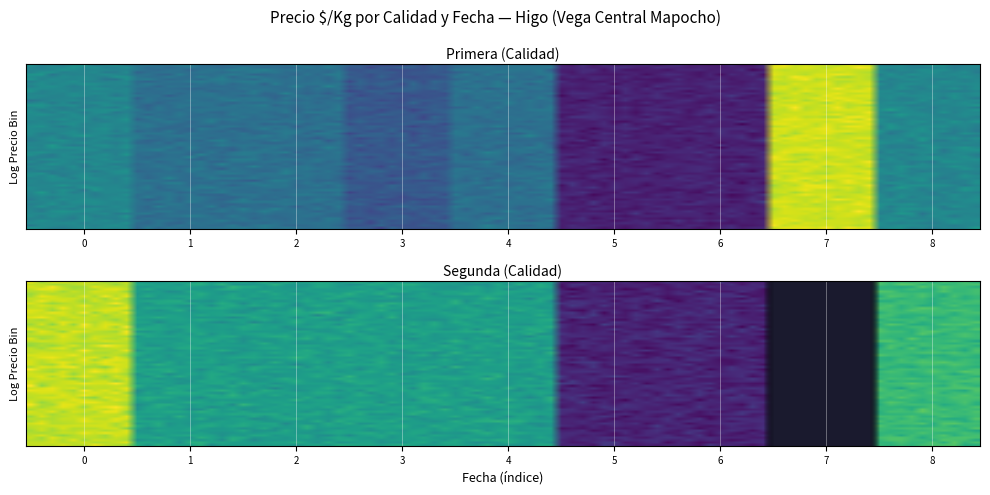

Is the value of Primera at 2021-05-06 greater than the value of Segunda at 2021-04-15?

No